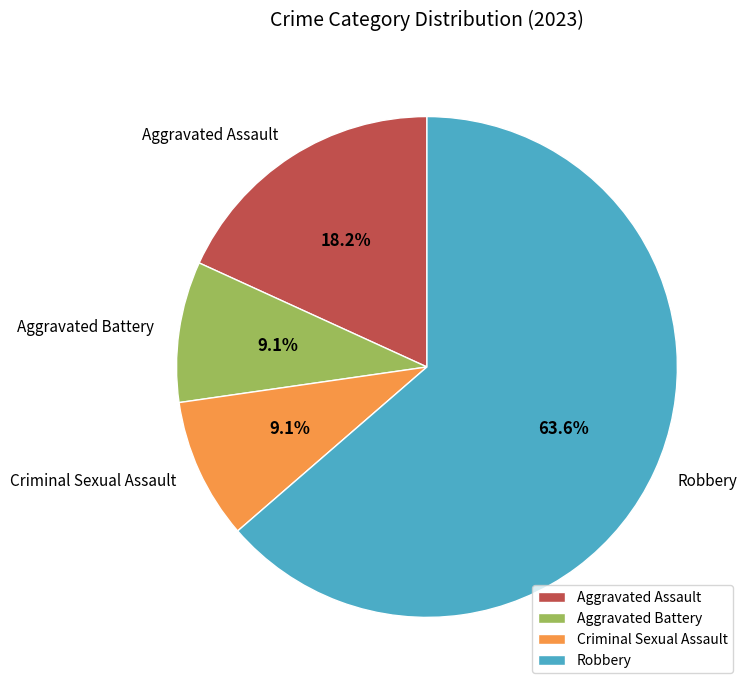

True or false: Robbery accounts for 64% of the total.

True